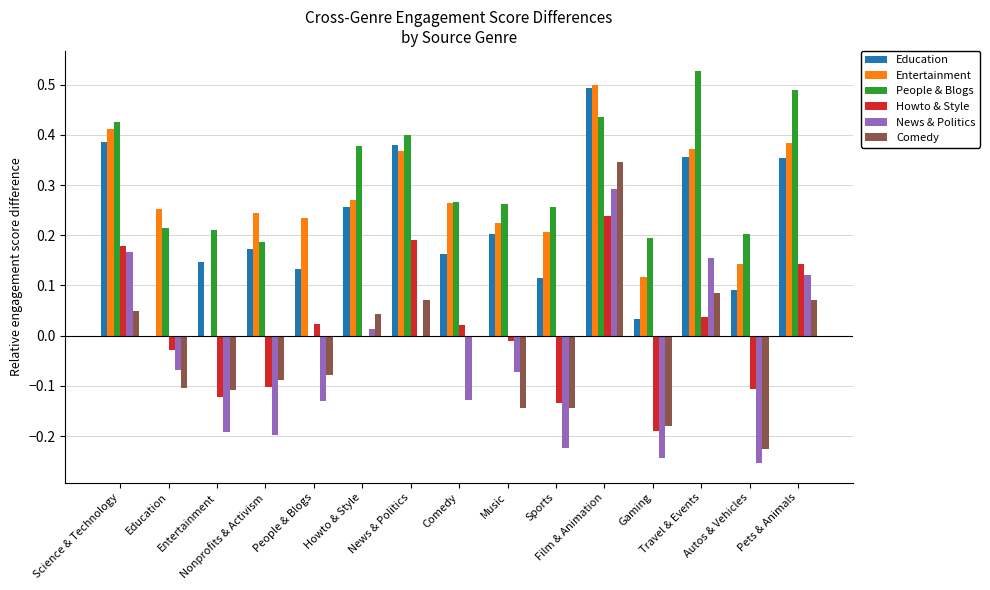

Reading right to left, list all the values displayed in this chart.

Education: 0.4	0.1	0.4	0.0	0.5	0.1	0.2	0.2	0.4	0.3	0.1	0.2	0.1	0.0	0.4
Entertainment: 0.4	0.1	0.4	0.1	0.5	0.2	0.2	0.3	0.4	0.3	0.2	0.2	0.0	0.3	0.4
People & Blogs: 0.5	0.2	0.5	0.2	0.4	0.3	0.3	0.3	0.4	0.4	0.0	0.2	0.2	0.2	0.4
Howto & Style: 0.1	-0.1	0.0	-0.2	0.2	-0.1	-0.0	0.0	0.2	0.0	0.0	-0.1	-0.1	-0.0	0.2
News & Politics: 0.1	-0.3	0.2	-0.2	0.3	-0.2	-0.1	-0.1	0.0	0.0	-0.1	-0.2	-0.2	-0.1	0.2
Comedy: 0.1	-0.2	0.1	-0.2	0.3	-0.1	-0.1	0.0	0.1	0.0	-0.1	-0.1	-0.1	-0.1	0.0